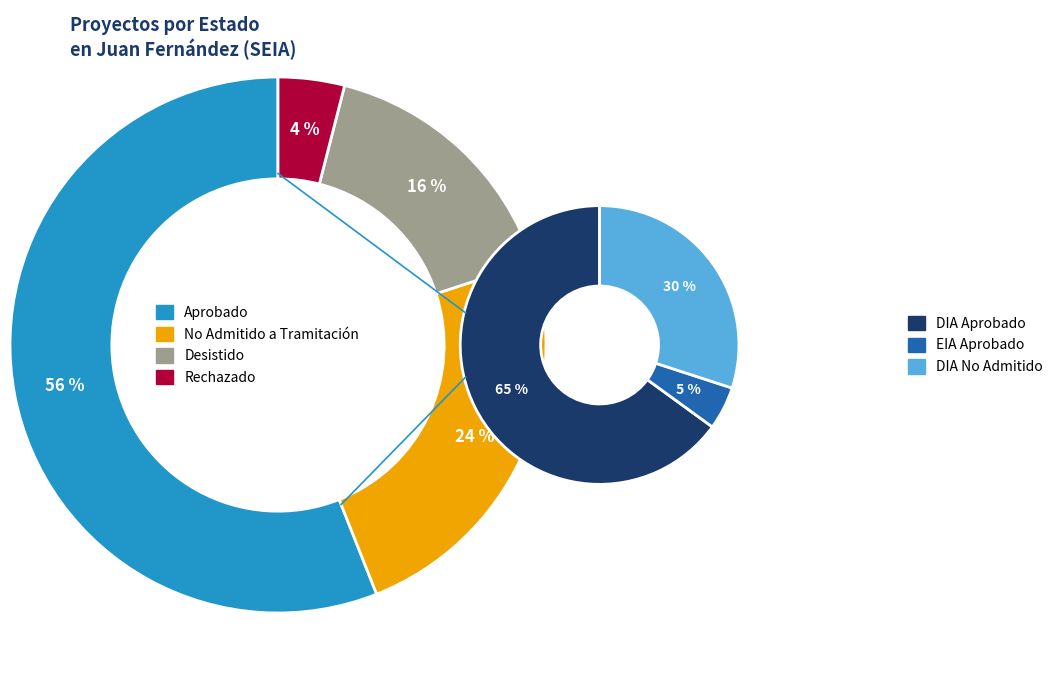

Count the number of slices in the pie.

4